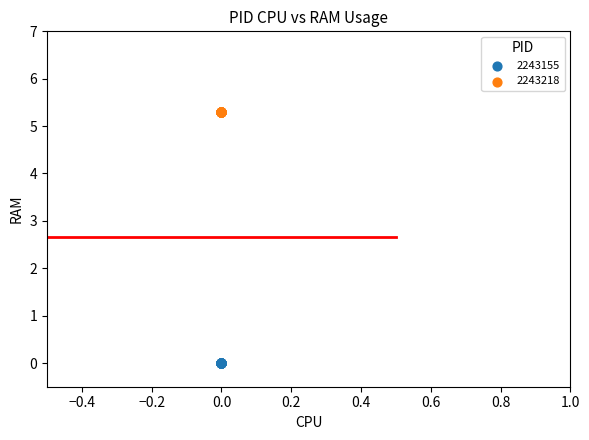

Which series contains the lowest Y value?

2243155